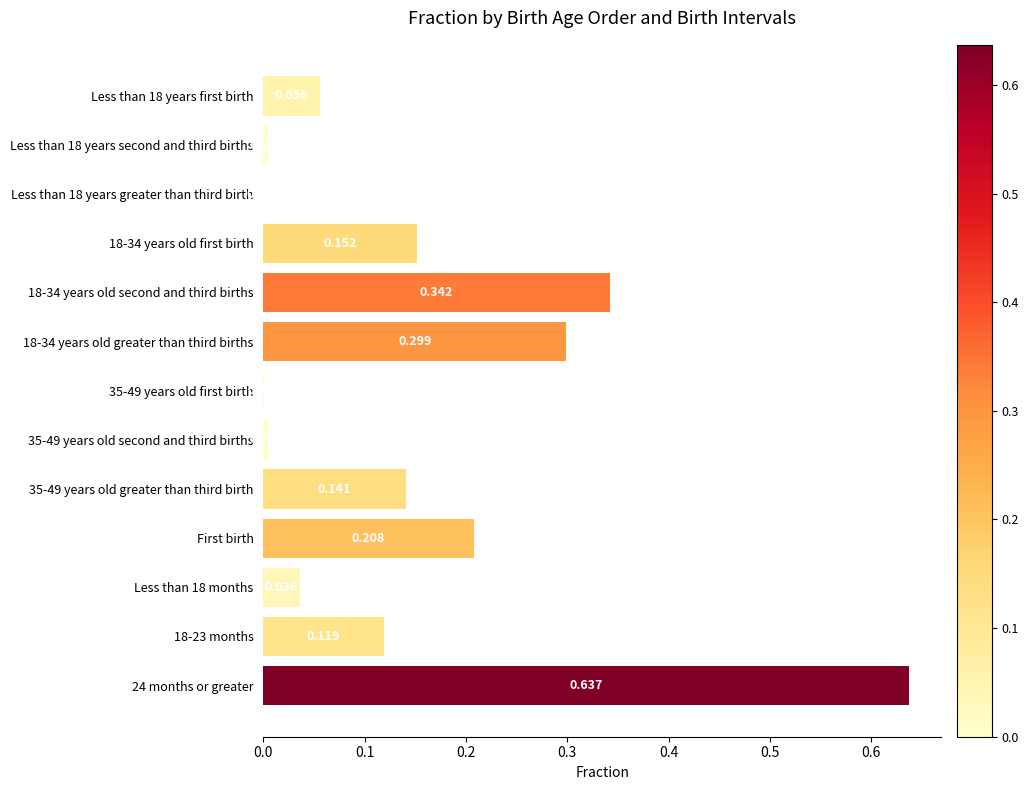

What is the sum of all values?

2.0